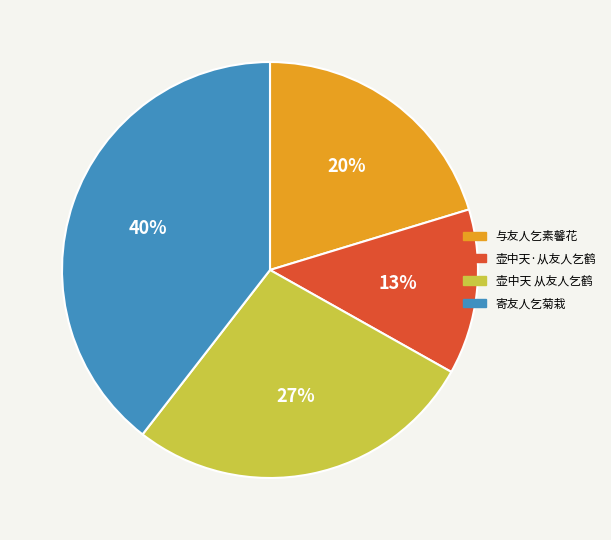

Between 壶中天·从友人乞鹤 and 壶中天 从友人乞鹤, which is larger?

壶中天 从友人乞鹤